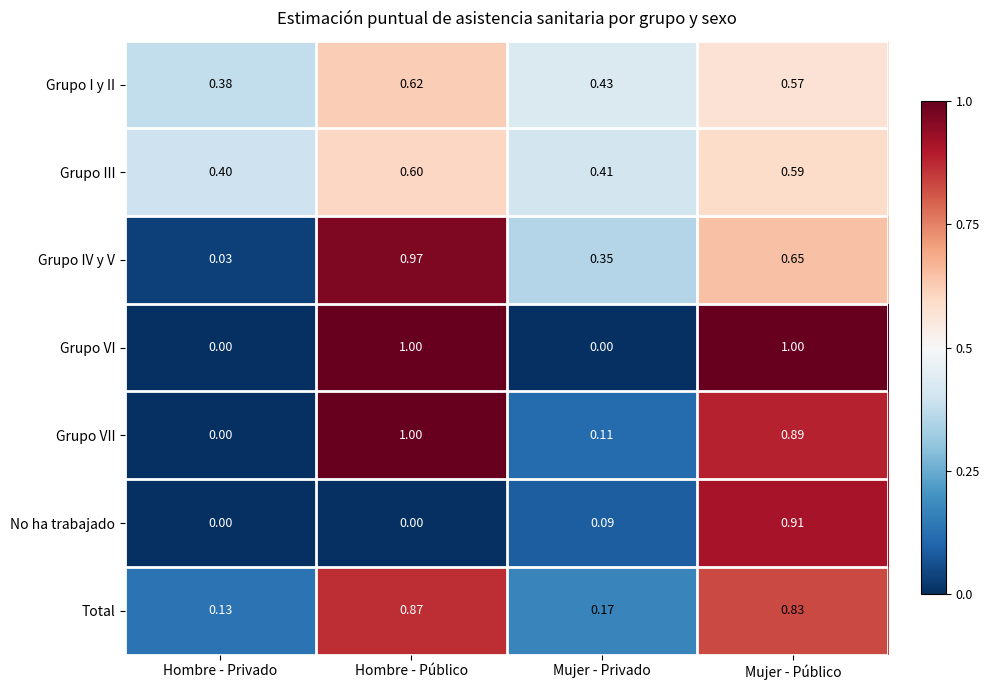

At which label does Grupo IV y V reach its peak?

Hombre - Público